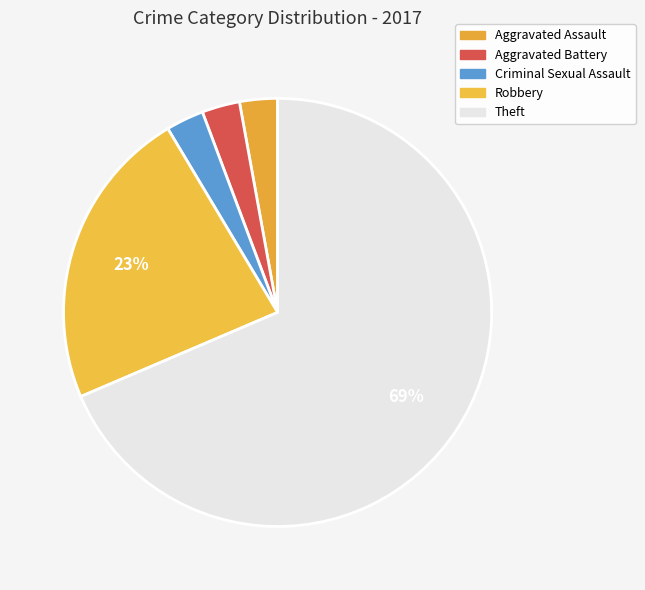

To the nearest percent, what percentage of the pie is Aggravated Battery?

3%